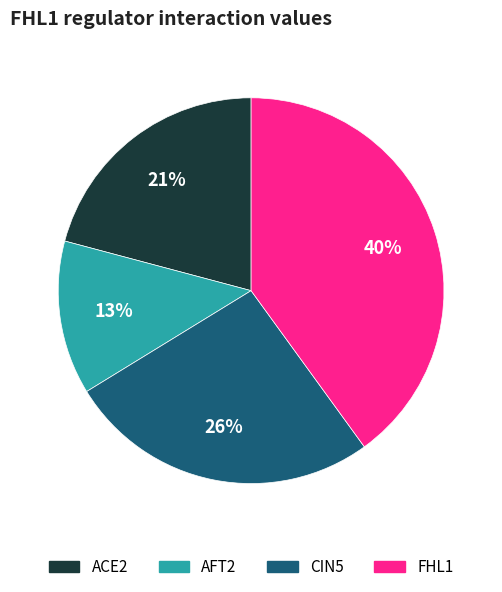

Is the sum of ACE2 and CIN5 greater than half?

No